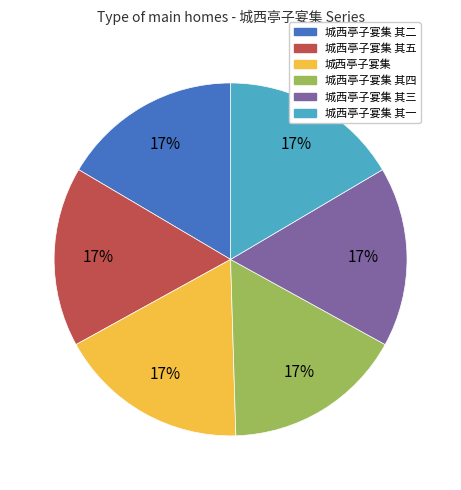

To the nearest percent, what is the average slice percentage?

17%